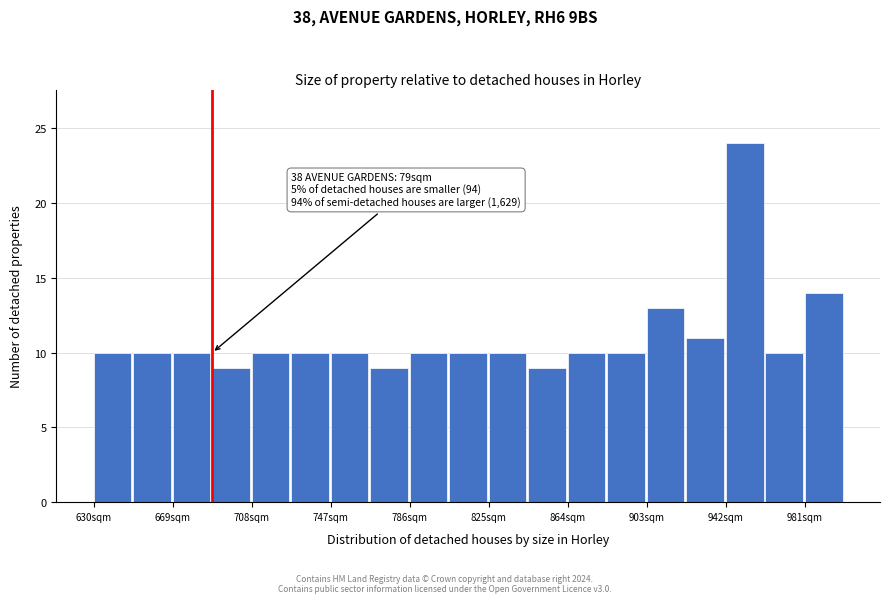

Read against the x-axis, roughly where is the centre of the tallest bar?

950